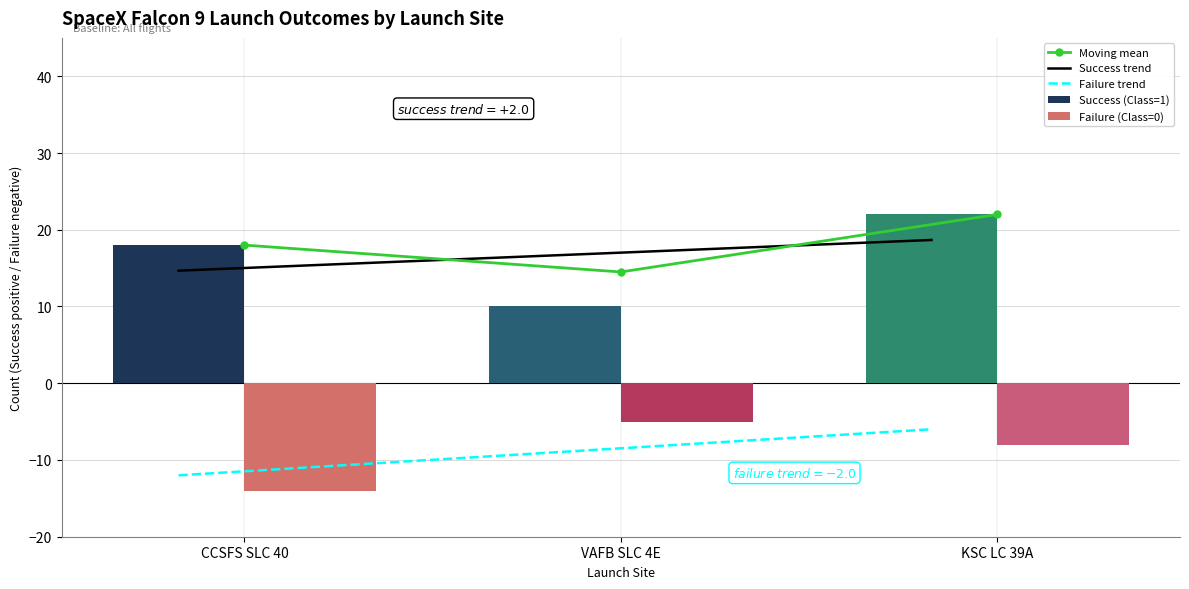

What is the sum of all Failure (Class=0) values?

-27